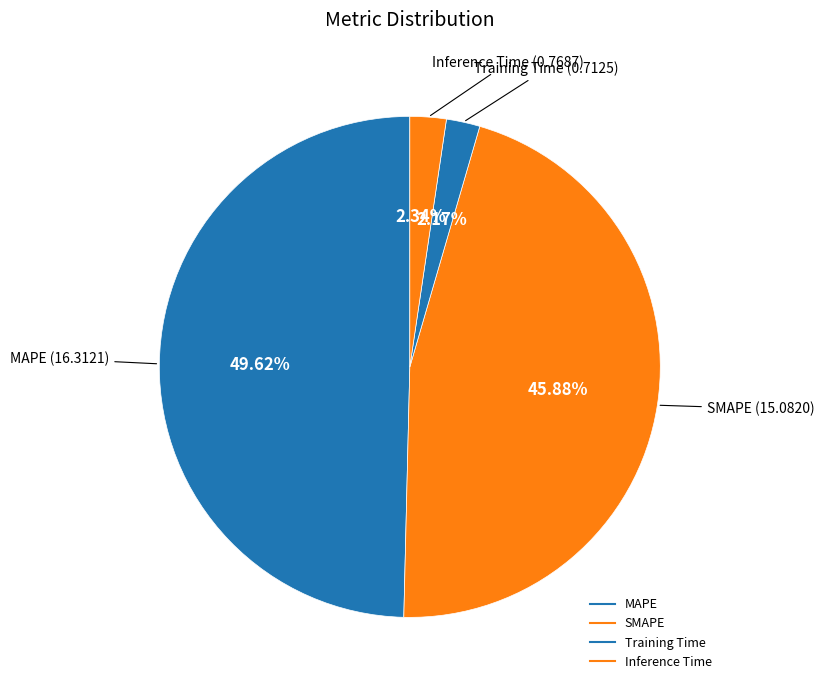

How many segments does this pie chart have?

4